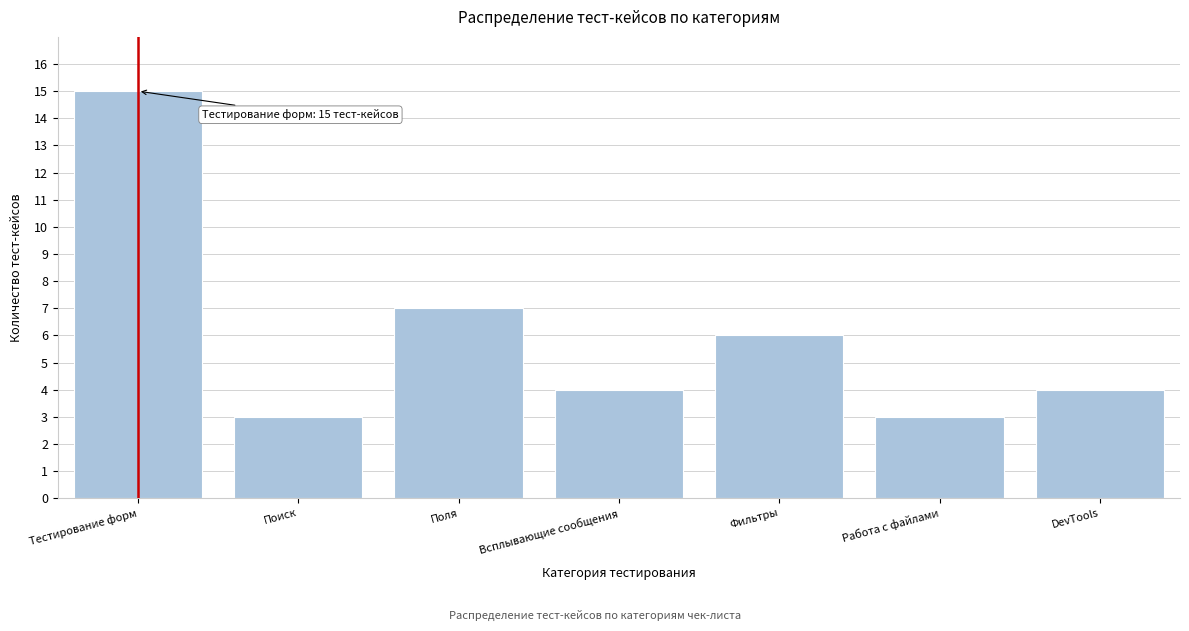

Reading left to right, transcribe all the data shown in this chart.

15	3	7	4	6	3	4